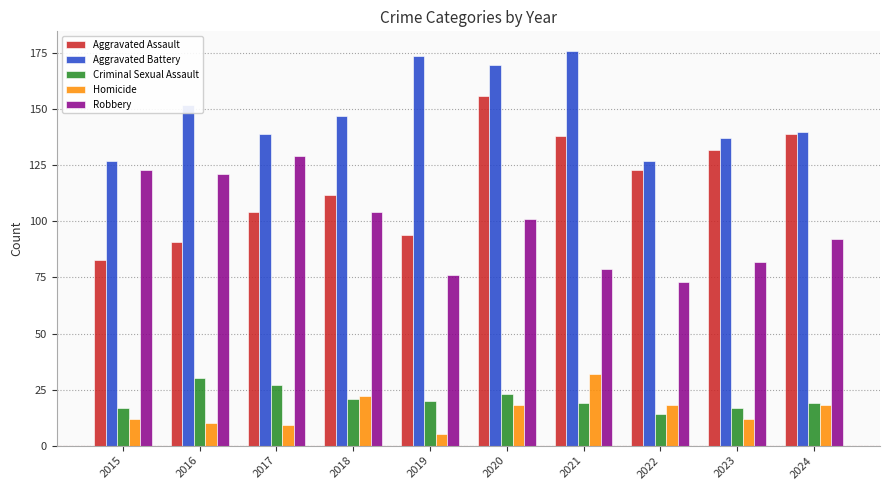

At which label is Robbery closest to 101?

2020